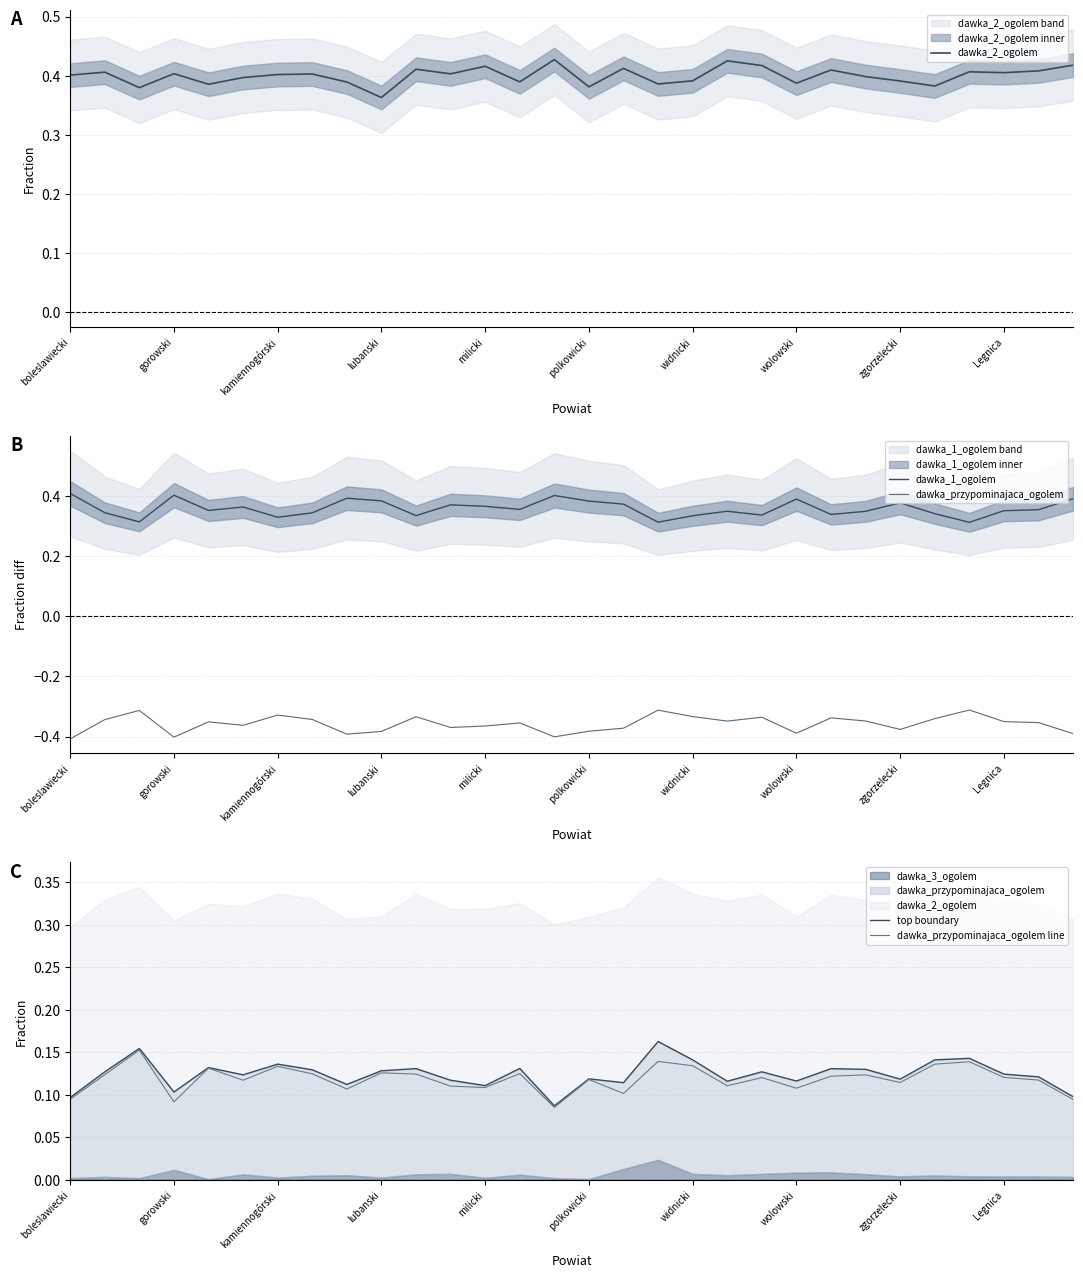

How many data points does each series have?

30